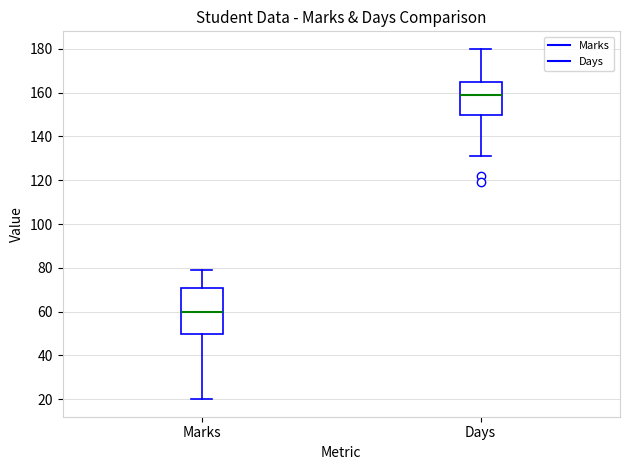

Which box is the tallest, from its lower edge to its upper edge?

Marks